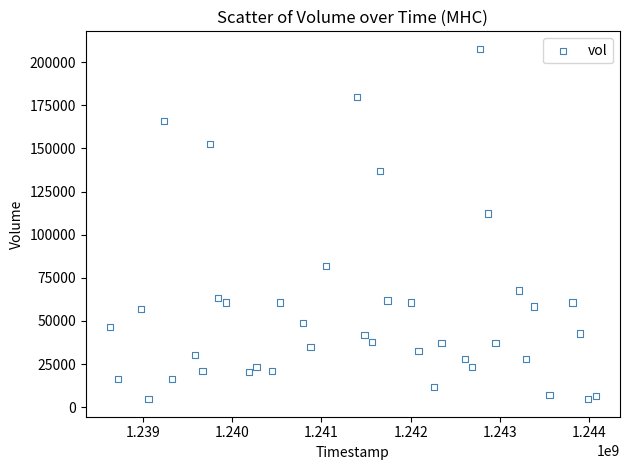

What Y value in the scatter plot is closest to 106167?

112233